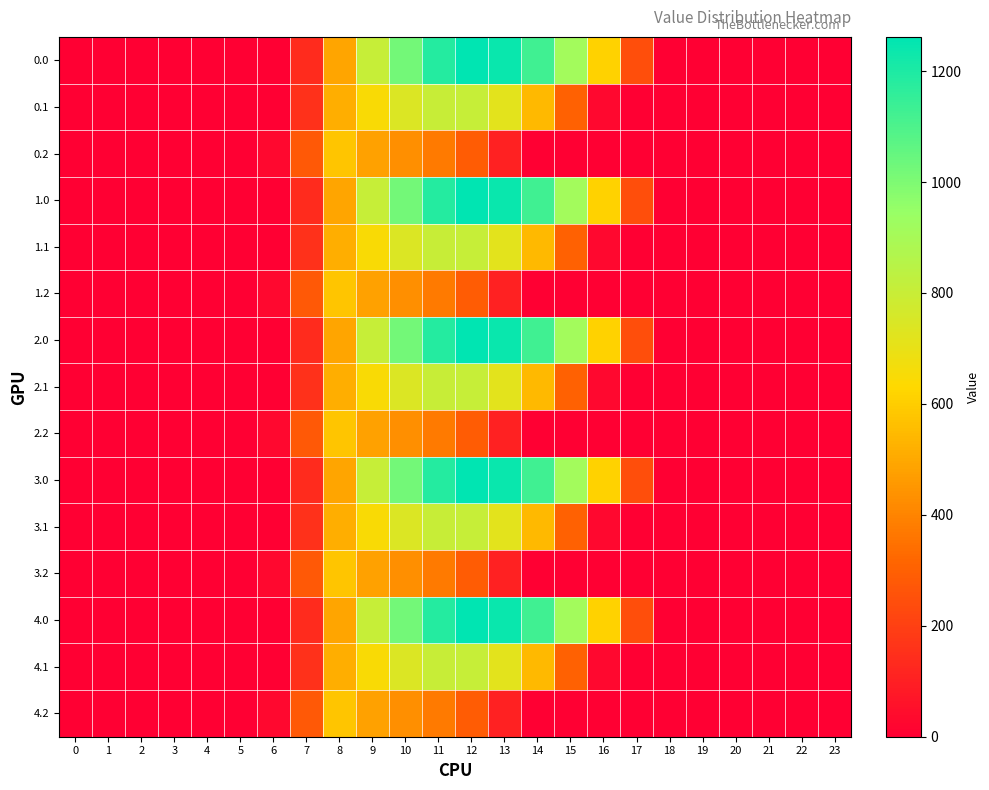

Reading right to left, what are all the values shown in this chart?

0.0: 23=0.0	22=0.0	21=0.0	20=0.0	19=0.0	18=0.0	17=243.5	16=613.0	15=911.8	14=1128.6	13=1237.4	12=1261.6	11=1185.2	10=1023.2	9=804.0	8=489.3	7=134.3	6=0.0	5=0.0	4=0.0	3=0.0	2=0.0	1=0.0	0=0.0
0.1: 23=0.0	22=0.0	21=0.0	20=0.0	19=0.0	18=0.0	17=0.0	16=26.8	15=301.4	14=544.1	13=715.3	12=806.9	11=800.2	10=742.1	9=646.9	8=514.8	7=153.2	6=0.0	5=0.0	4=0.0	3=0.0	2=0.0	1=0.0	0=0.0
0.2: 23=0.0	22=0.0	21=0.0	20=0.0	19=0.0	18=0.0	17=0.0	16=0.0	15=0.0	14=0.0	13=107.8	12=289.5	11=374.4	10=430.5	9=480.7	8=576.6	7=276.9	6=29.3	5=0.0	4=0.0	3=0.0	2=0.0	1=0.0	0=0.0
1.0: 23=0.0	22=0.0	21=0.0	20=0.0	19=0.0	18=0.0	17=243.5	16=613.0	15=911.8	14=1128.6	13=1237.4	12=1261.6	11=1185.2	10=1023.2	9=804.0	8=489.3	7=134.3	6=0.0	5=0.0	4=0.0	3=0.0	2=0.0	1=0.0	0=0.0
1.1: 23=0.0	22=0.0	21=0.0	20=0.0	19=0.0	18=0.0	17=0.0	16=26.8	15=301.4	14=544.1	13=715.3	12=806.9	11=800.2	10=742.1	9=646.9	8=514.8	7=153.2	6=0.0	5=0.0	4=0.0	3=0.0	2=0.0	1=0.0	0=0.0
1.2: 23=0.0	22=0.0	21=0.0	20=0.0	19=0.0	18=0.0	17=0.0	16=0.0	15=0.0	14=0.0	13=107.8	12=289.5	11=374.4	10=430.5	9=480.7	8=576.6	7=276.9	6=29.3	5=0.0	4=0.0	3=0.0	2=0.0	1=0.0	0=0.0
2.0: 23=0.0	22=0.0	21=0.0	20=0.0	19=0.0	18=0.0	17=243.5	16=613.0	15=911.8	14=1128.6	13=1237.4	12=1261.6	11=1185.2	10=1023.2	9=804.0	8=489.3	7=134.3	6=0.0	5=0.0	4=0.0	3=0.0	2=0.0	1=0.0	0=0.0
2.1: 23=0.0	22=0.0	21=0.0	20=0.0	19=0.0	18=0.0	17=0.0	16=26.8	15=301.4	14=544.1	13=715.3	12=806.9	11=800.2	10=742.1	9=646.9	8=514.8	7=153.2	6=0.0	5=0.0	4=0.0	3=0.0	2=0.0	1=0.0	0=0.0
2.2: 23=0.0	22=0.0	21=0.0	20=0.0	19=0.0	18=0.0	17=0.0	16=0.0	15=0.0	14=0.0	13=107.8	12=289.5	11=374.4	10=430.5	9=480.7	8=576.6	7=276.9	6=29.3	5=0.0	4=0.0	3=0.0	2=0.0	1=0.0	0=0.0
3.0: 23=0.0	22=0.0	21=0.0	20=0.0	19=0.0	18=0.0	17=243.5	16=613.0	15=911.8	14=1128.6	13=1237.4	12=1261.6	11=1185.2	10=1023.2	9=804.0	8=489.3	7=134.3	6=0.0	5=0.0	4=0.0	3=0.0	2=0.0	1=0.0	0=0.0
3.1: 23=0.0	22=0.0	21=0.0	20=0.0	19=0.0	18=0.0	17=0.0	16=26.8	15=301.4	14=544.1	13=715.3	12=806.9	11=800.2	10=742.1	9=646.9	8=514.8	7=153.2	6=0.0	5=0.0	4=0.0	3=0.0	2=0.0	1=0.0	0=0.0
3.2: 23=0.0	22=0.0	21=0.0	20=0.0	19=0.0	18=0.0	17=0.0	16=0.0	15=0.0	14=0.0	13=107.8	12=289.5	11=374.4	10=430.5	9=480.7	8=576.6	7=276.9	6=29.3	5=0.0	4=0.0	3=0.0	2=0.0	1=0.0	0=0.0
4.0: 23=0.0	22=0.0	21=0.0	20=0.0	19=0.0	18=0.0	17=243.5	16=613.0	15=911.8	14=1128.6	13=1237.4	12=1261.6	11=1185.2	10=1023.2	9=804.0	8=489.3	7=134.3	6=0.0	5=0.0	4=0.0	3=0.0	2=0.0	1=0.0	0=0.0
4.1: 23=0.0	22=0.0	21=0.0	20=0.0	19=0.0	18=0.0	17=0.0	16=26.8	15=301.4	14=544.1	13=715.3	12=806.9	11=800.2	10=742.1	9=646.9	8=514.8	7=153.2	6=0.0	5=0.0	4=0.0	3=0.0	2=0.0	1=0.0	0=0.0
4.2: 23=0.0	22=0.0	21=0.0	20=0.0	19=0.0	18=0.0	17=0.0	16=0.0	15=0.0	14=0.0	13=107.8	12=289.5	11=374.4	10=430.5	9=480.7	8=576.6	7=276.9	6=29.3	5=0.0	4=0.0	3=0.0	2=0.0	1=0.0	0=0.0